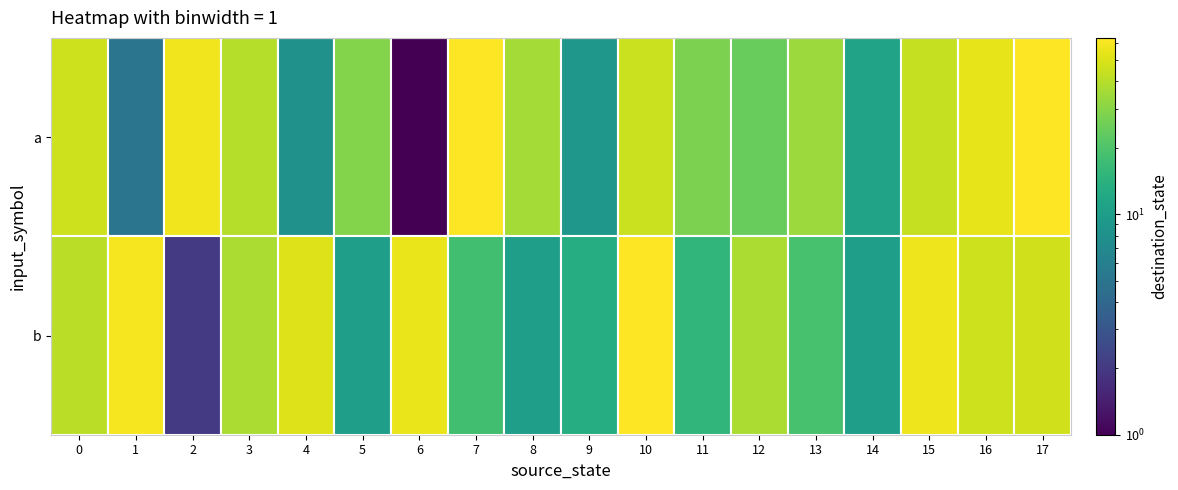

Reading left to right, extract all data points from this chart.

0: 46	41
1: 5	60
2: 58	2
3: 40	37
4: 8	51
5: 29	10
6: 1	55
7: 62	18
8: 36	10
9: 9	13
10: 45	62
11: 28	15
12: 24	37
13: 34	19
14: 11	10
15: 44	57
16: 54	46
17: 63	47